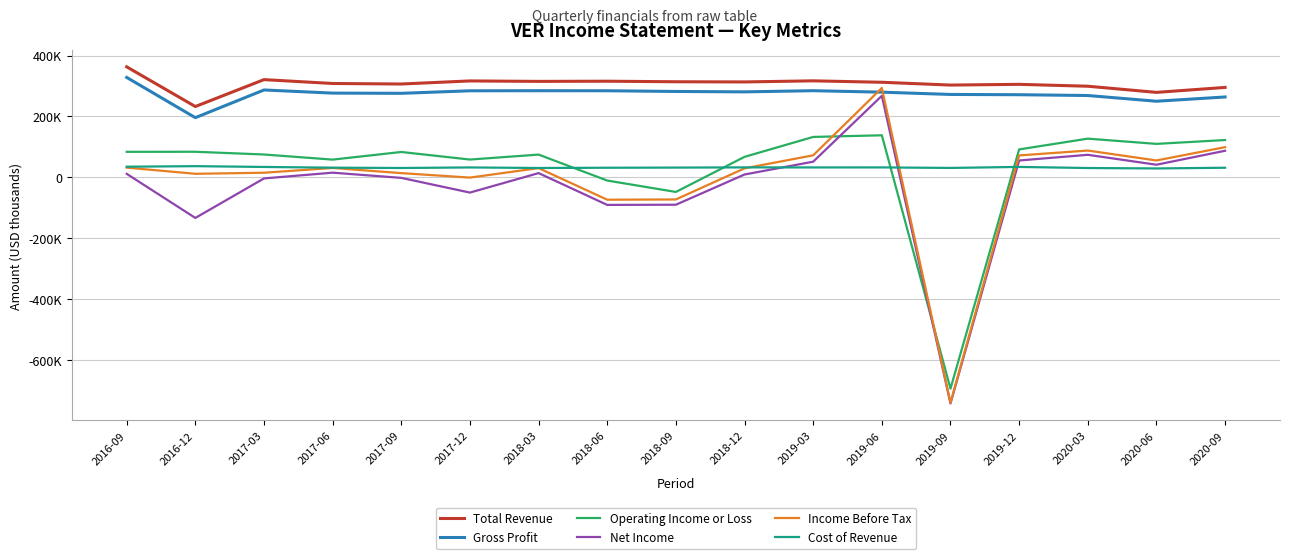

What are all the series names shown in the legend?

Total Revenue, Gross Profit, Operating Income or Loss, Net Income, Income Before Tax, Cost of Revenue